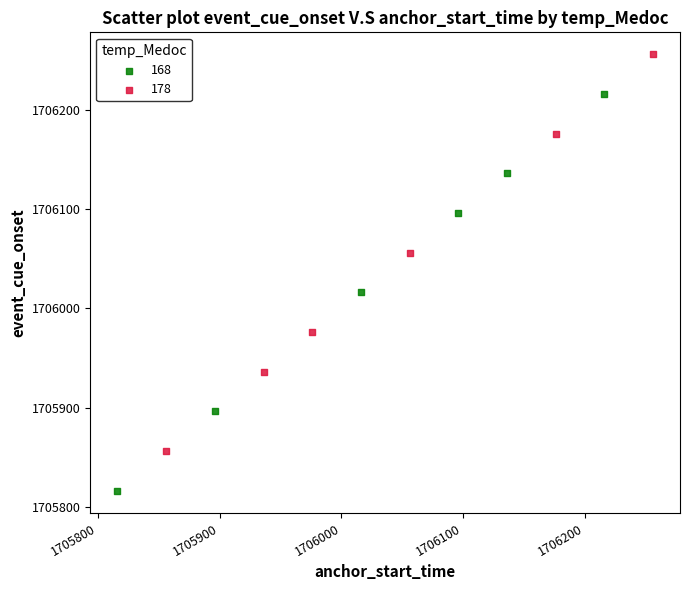

Which series contains the lowest Y value?

168